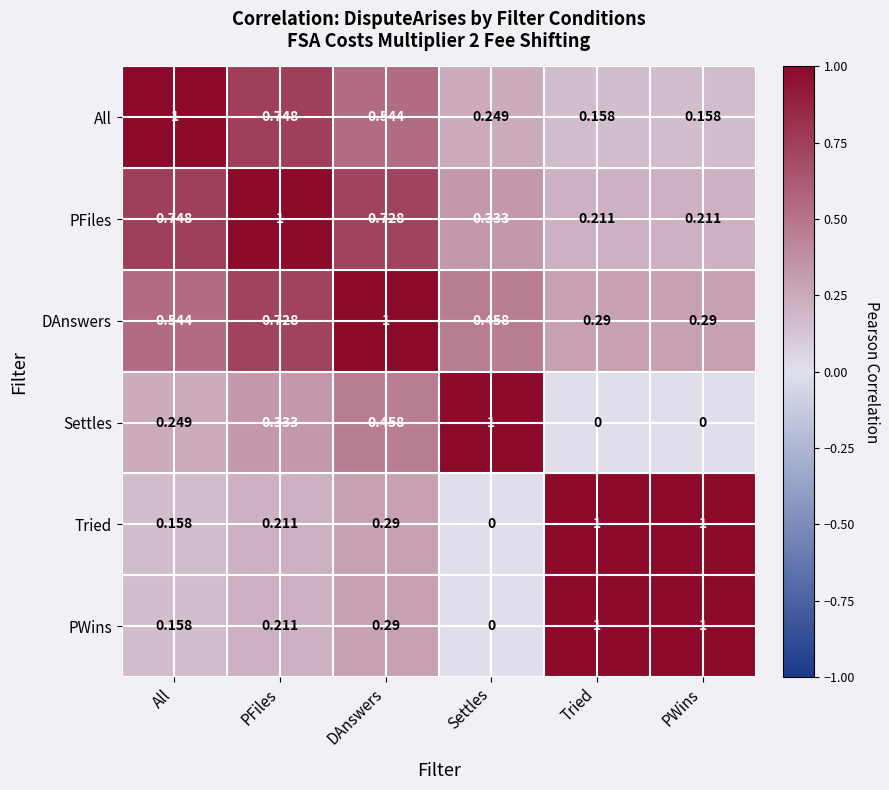

At which category is the sum across all series the highest?

DAnswers